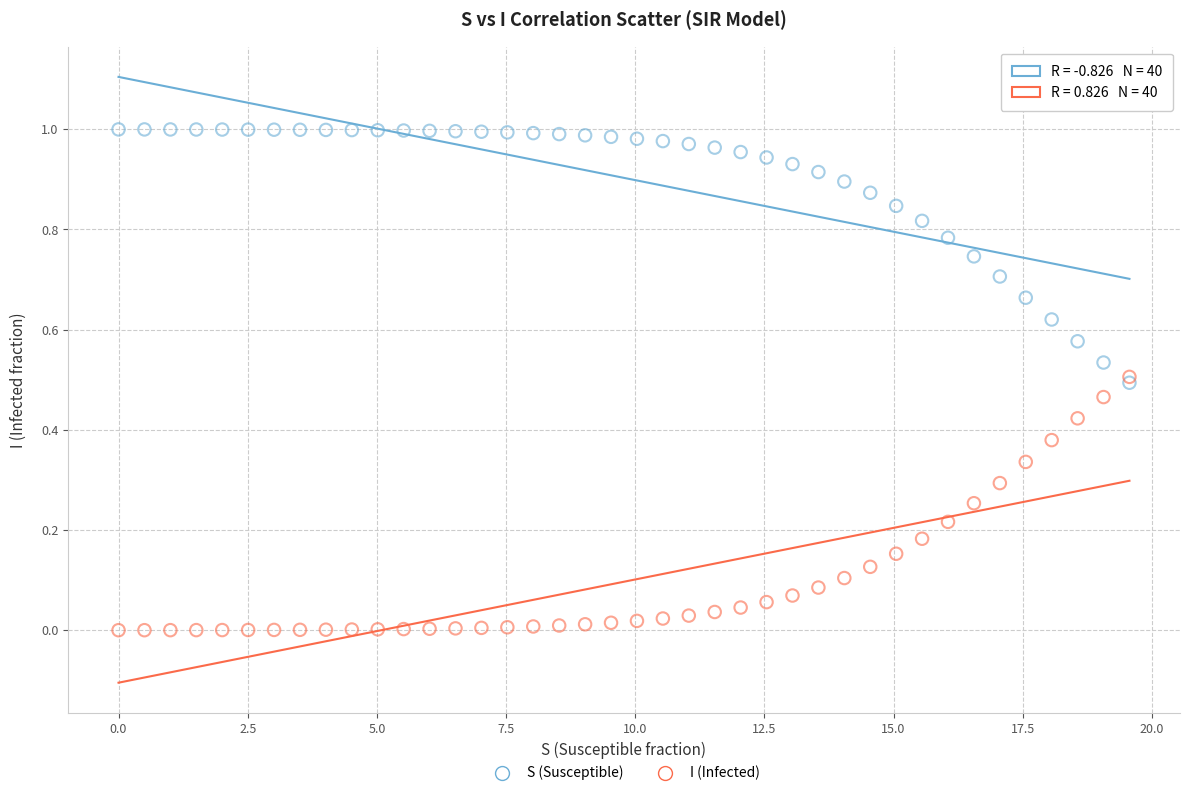

What are all the series names shown in the legend?

S (Susceptible), I (Infected)